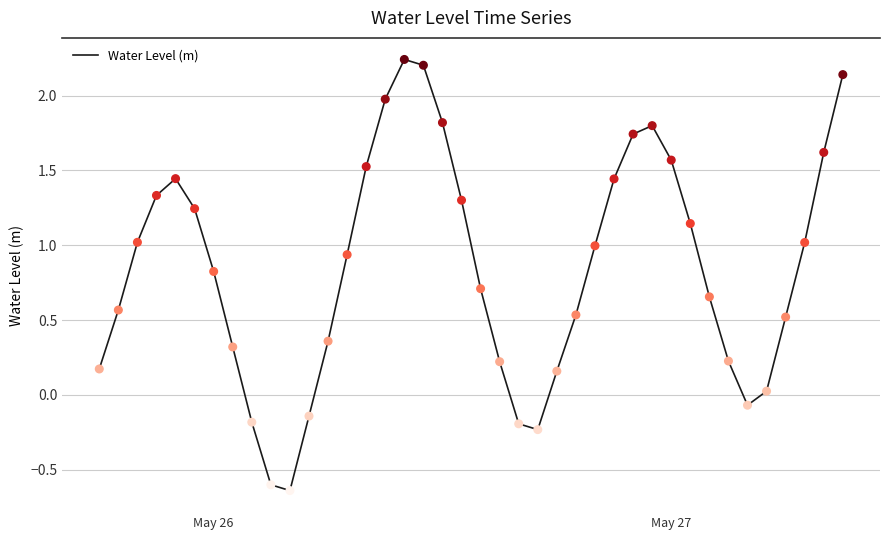

What is the difference between the maximum and minimum values?

2.9